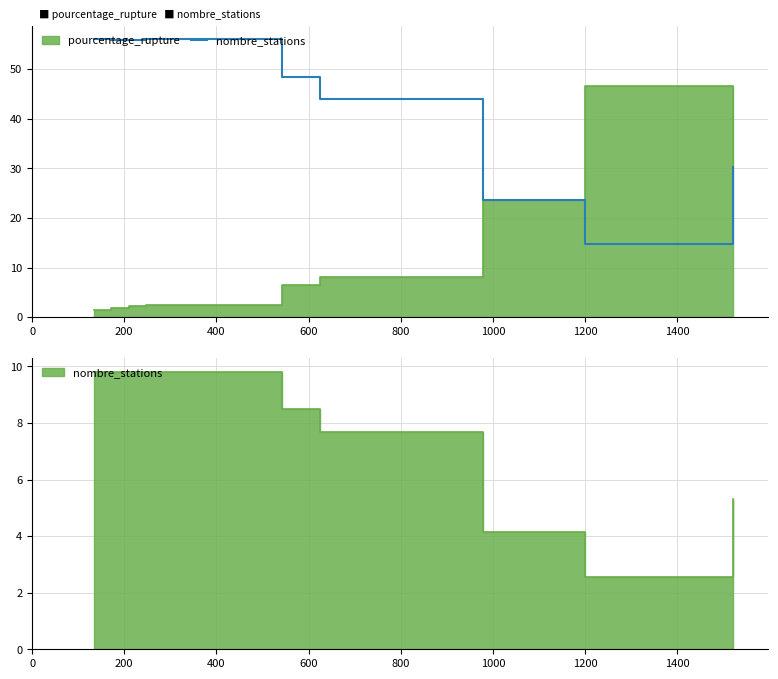

True or false: the data shows 10.7 at 800.

False